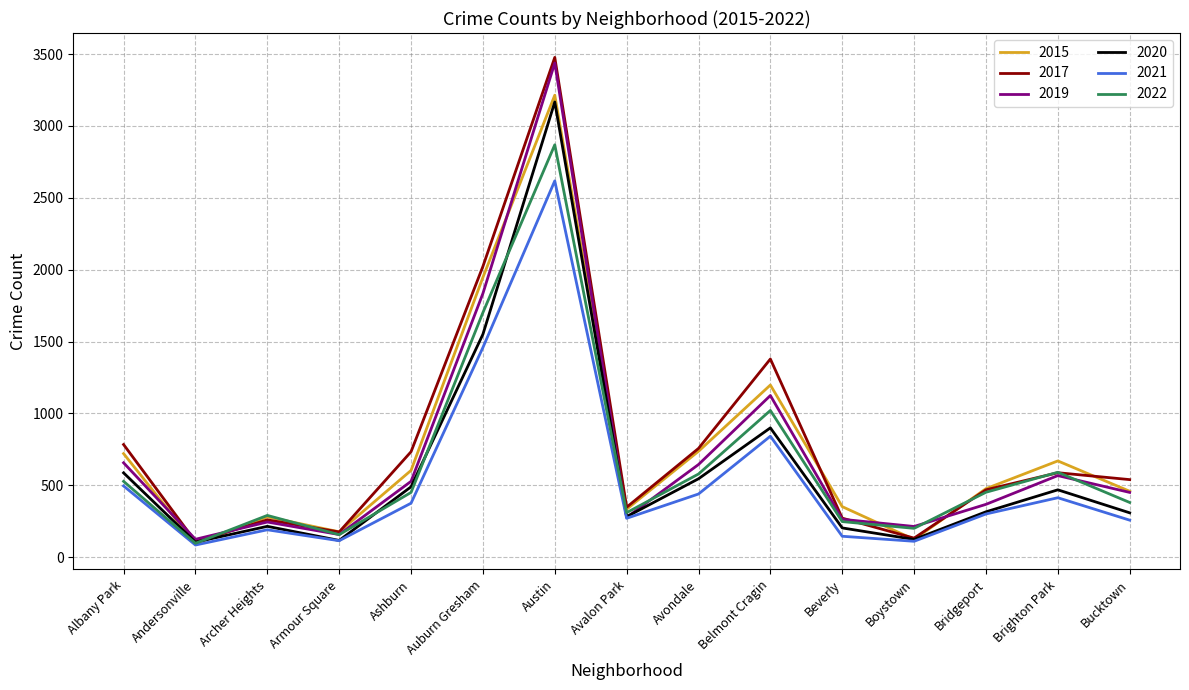

The value of 2017 at Beverly is 272. True or false?

True